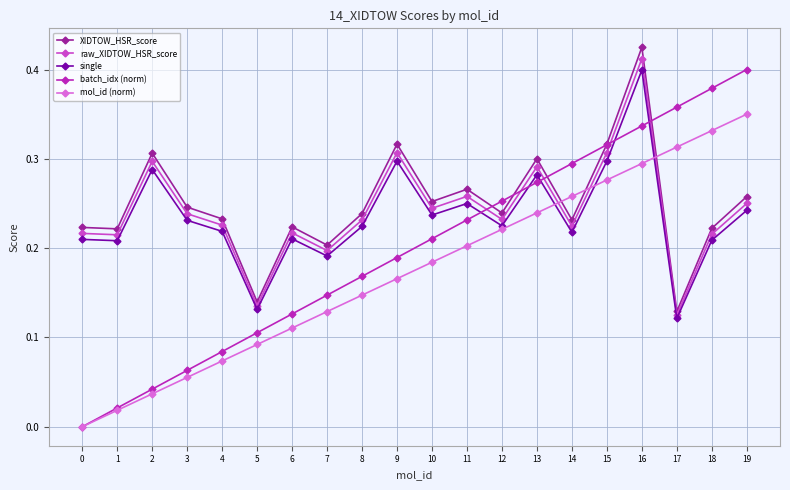

At how many categories does at least one series exceed 0?

20